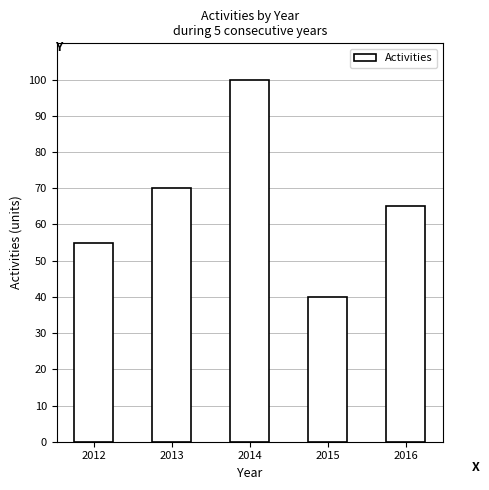

What is the difference between the maximum and minimum values?

60